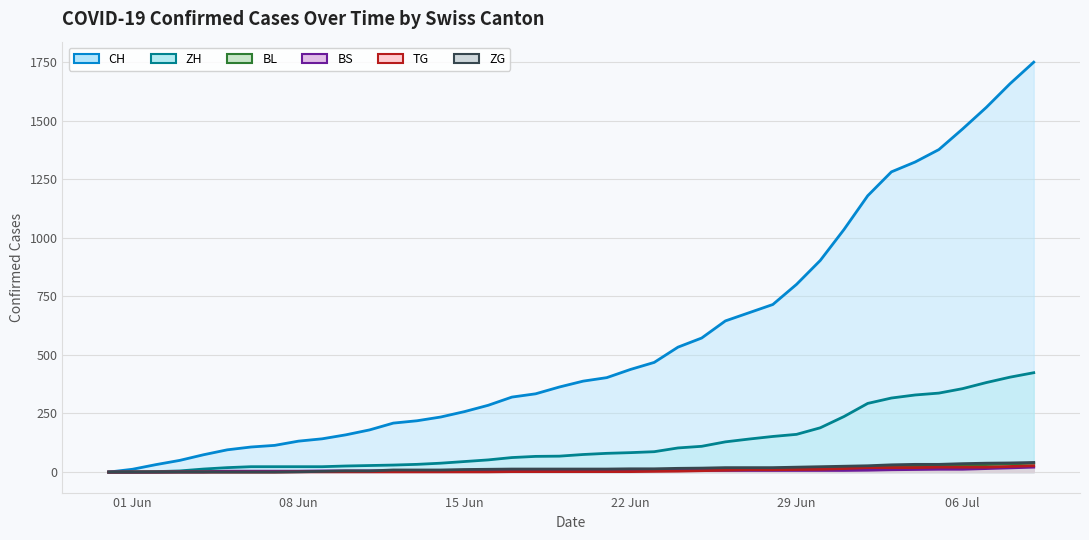

True or false: CH and ZH intersect in this chart.

False